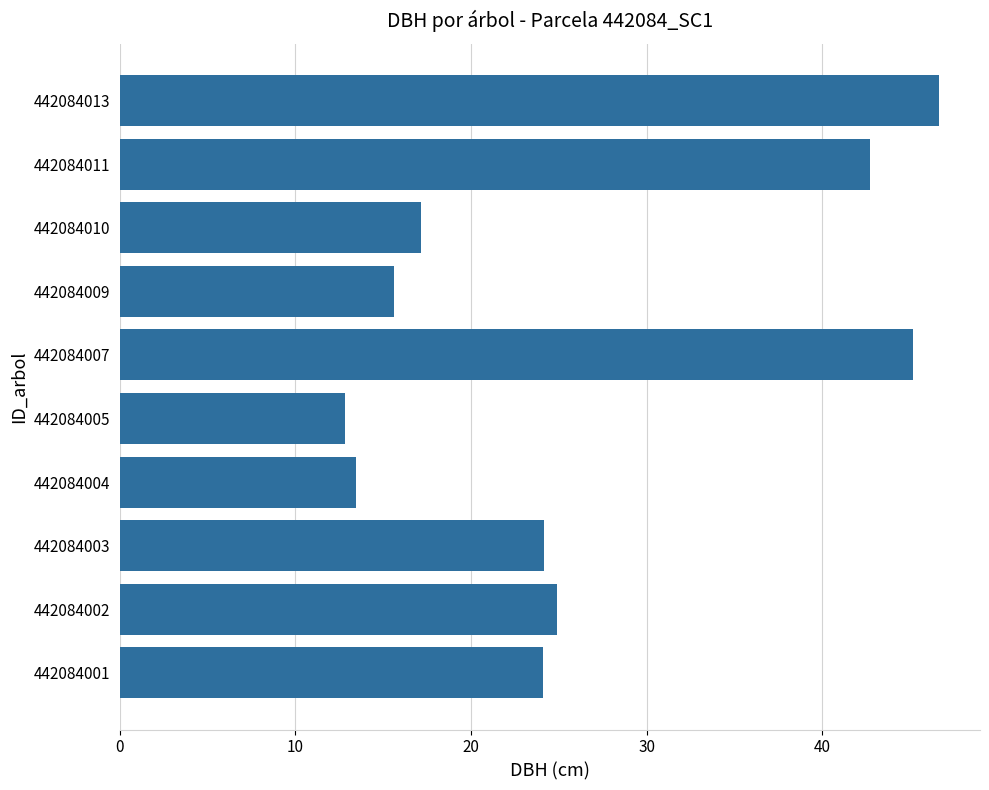

What is the ratio of the value at 442084002 to the value at 442084011?

0.6